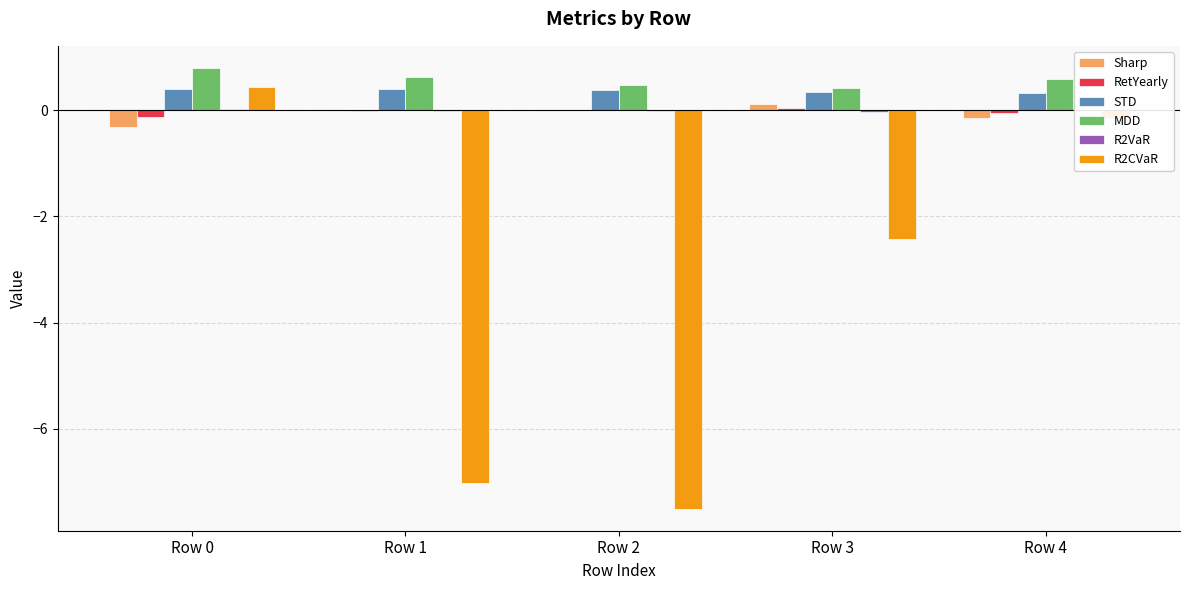

The value of MDD at Row 1 is 0.3. True or false?

False